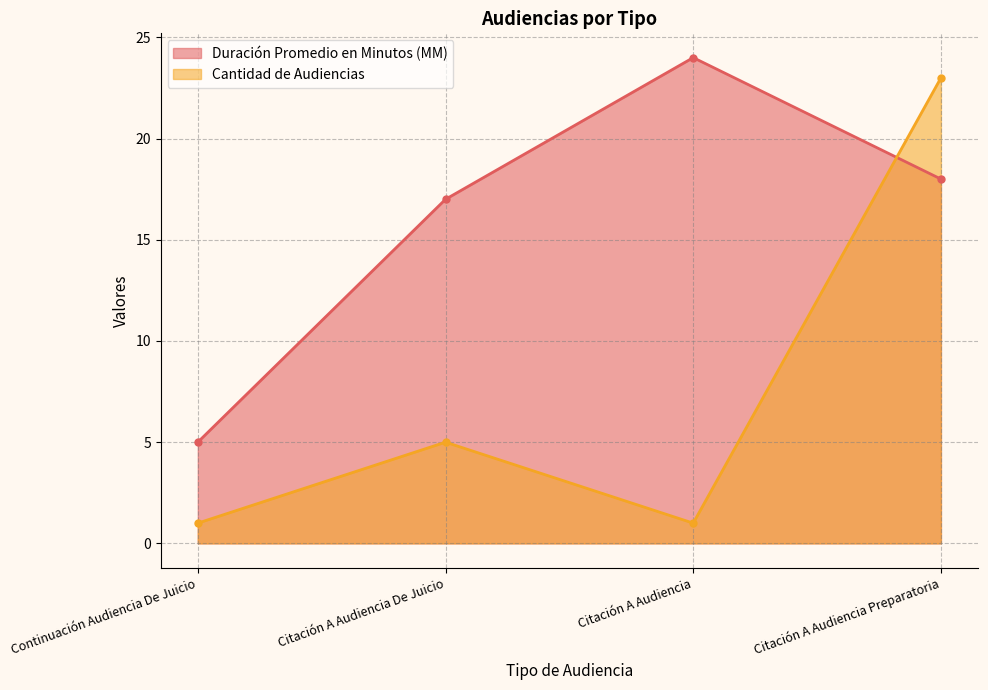

Where is Cantidad de Audiencias nearest to the value 12?

Citación A Audiencia De Juicio